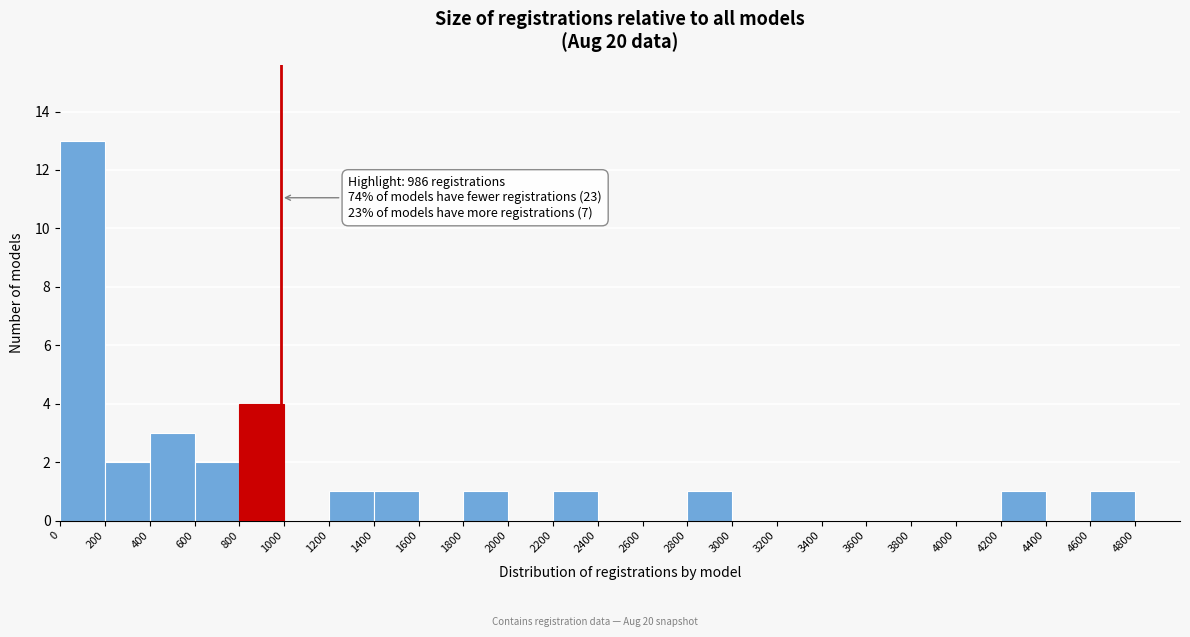

Which range on the x-axis has the tallest bar?

0 to 200